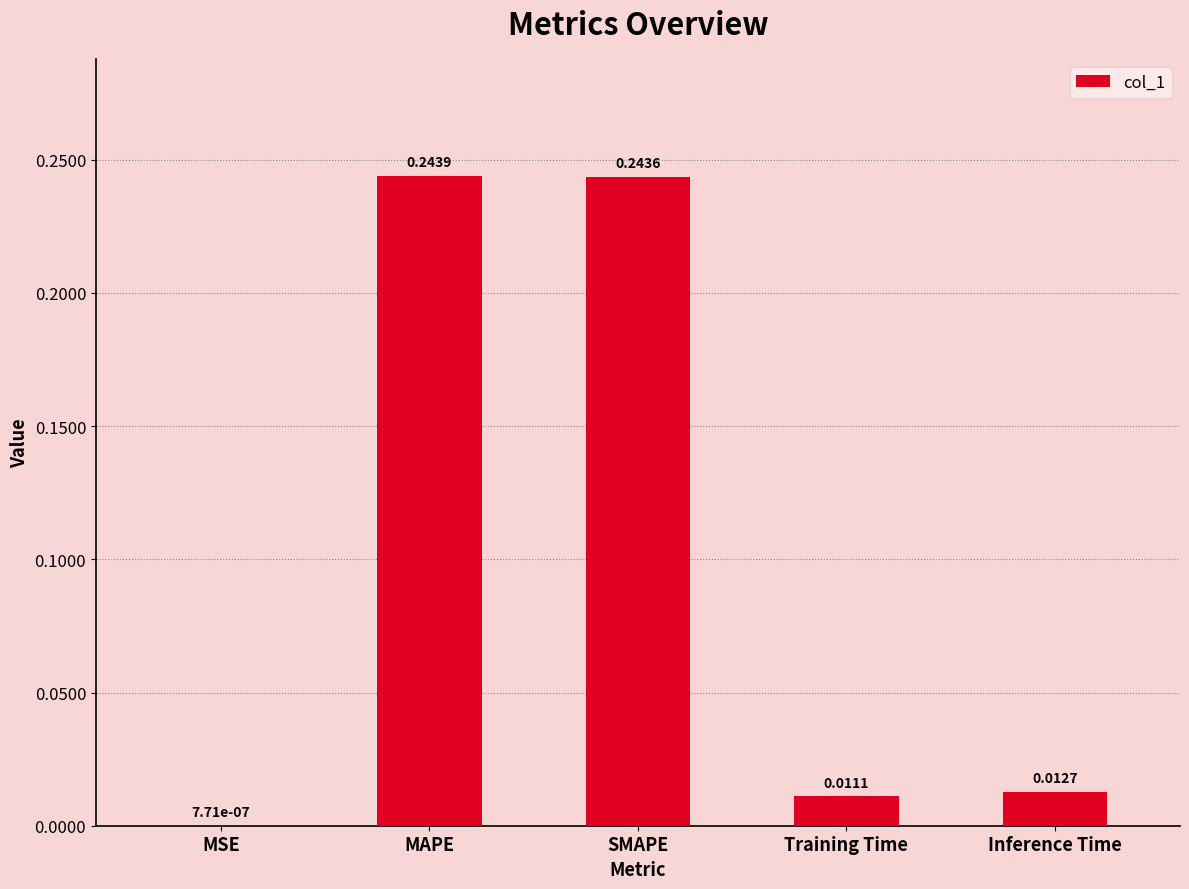

Which has a higher value, MAPE or Training Time?

MAPE